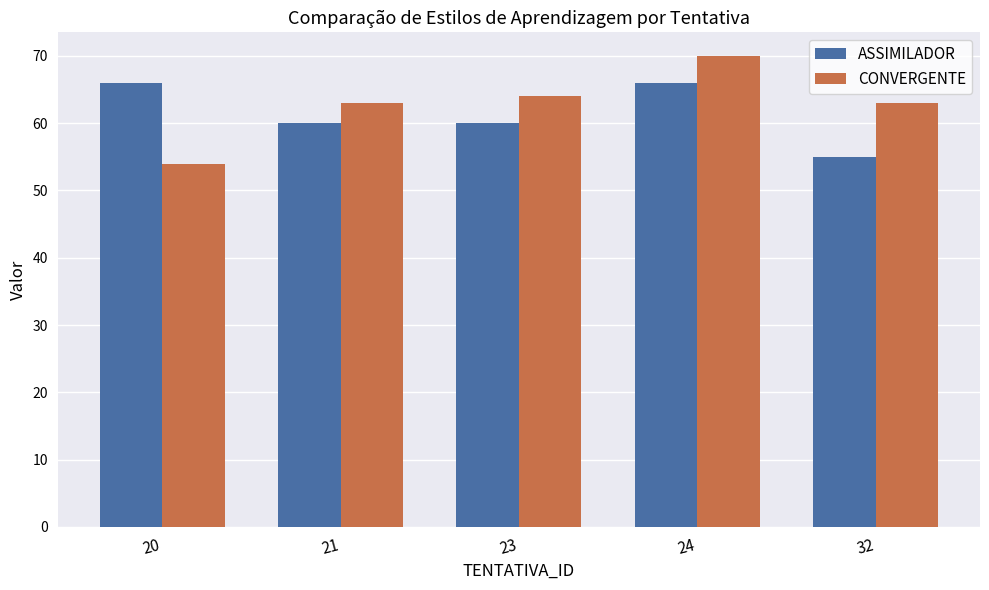

Which category has the lowest value in the ASSIMILADOR series?

32